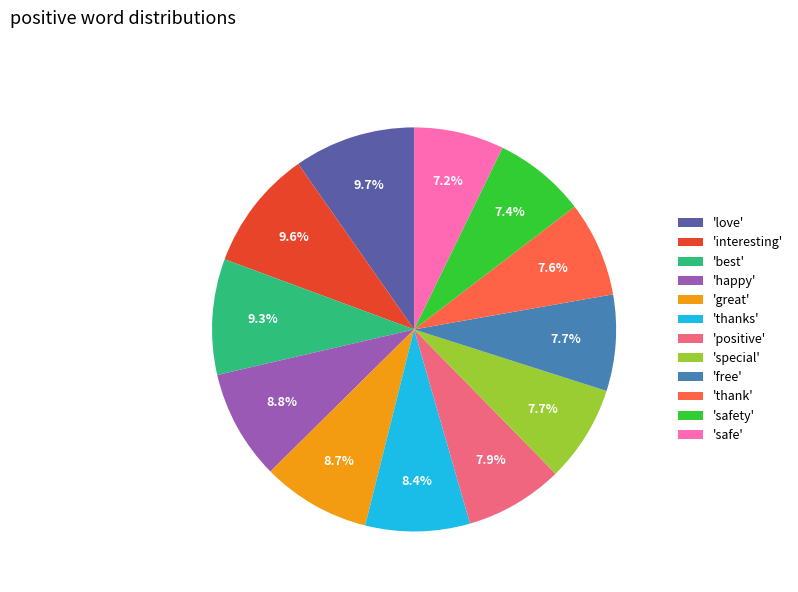

Does 'interesting' account for over 50% of the chart?

No